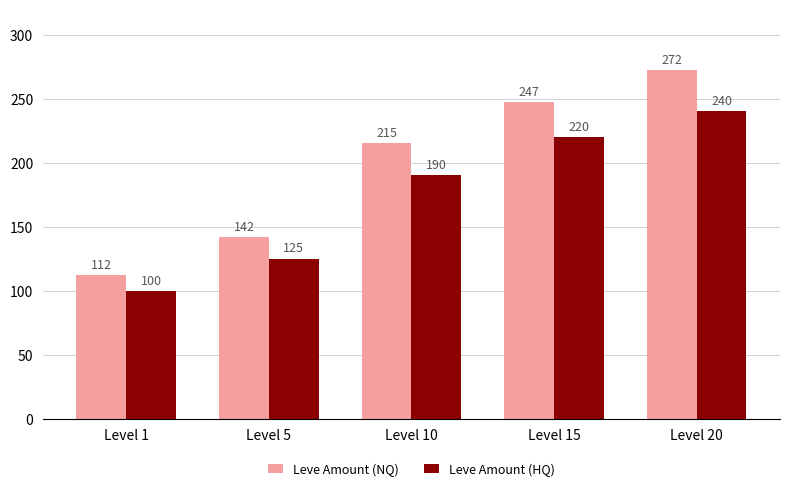

Reading left to right, transcribe all the data shown in this chart.

Leve Amount (NQ): 112	142	215	247	272
Leve Amount (HQ): 100	125	190	220	240